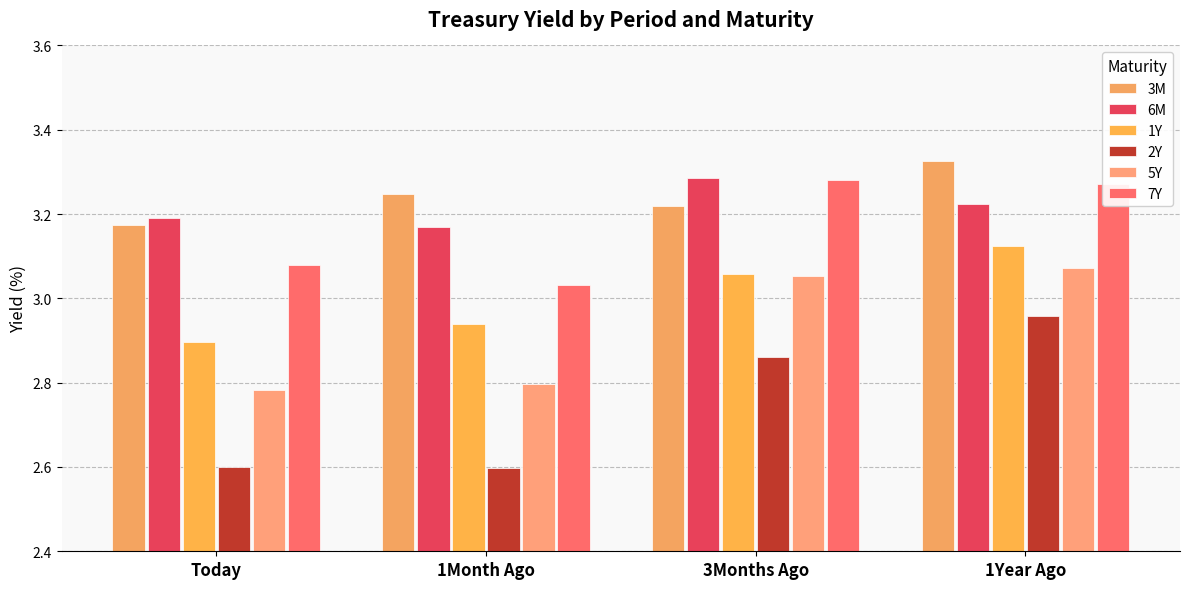

True or false: 3M has a value of 2.2 at 1Month Ago.

False